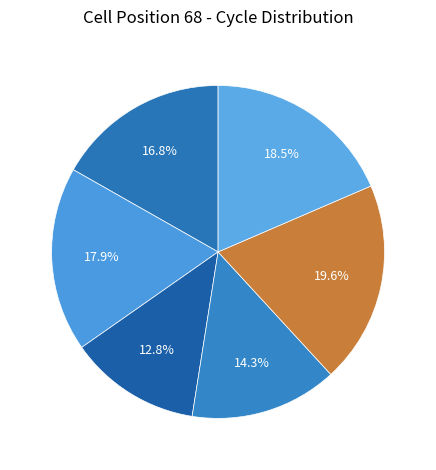

How many slices are in this pie chart?

6